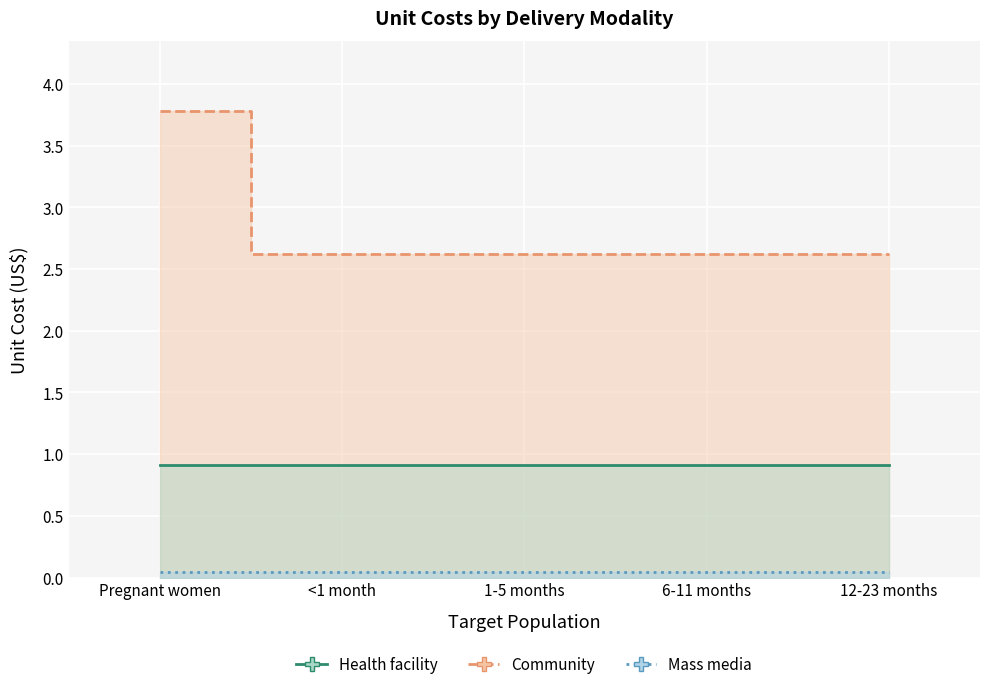

Does the chart display data point markers on the line(s)?

No